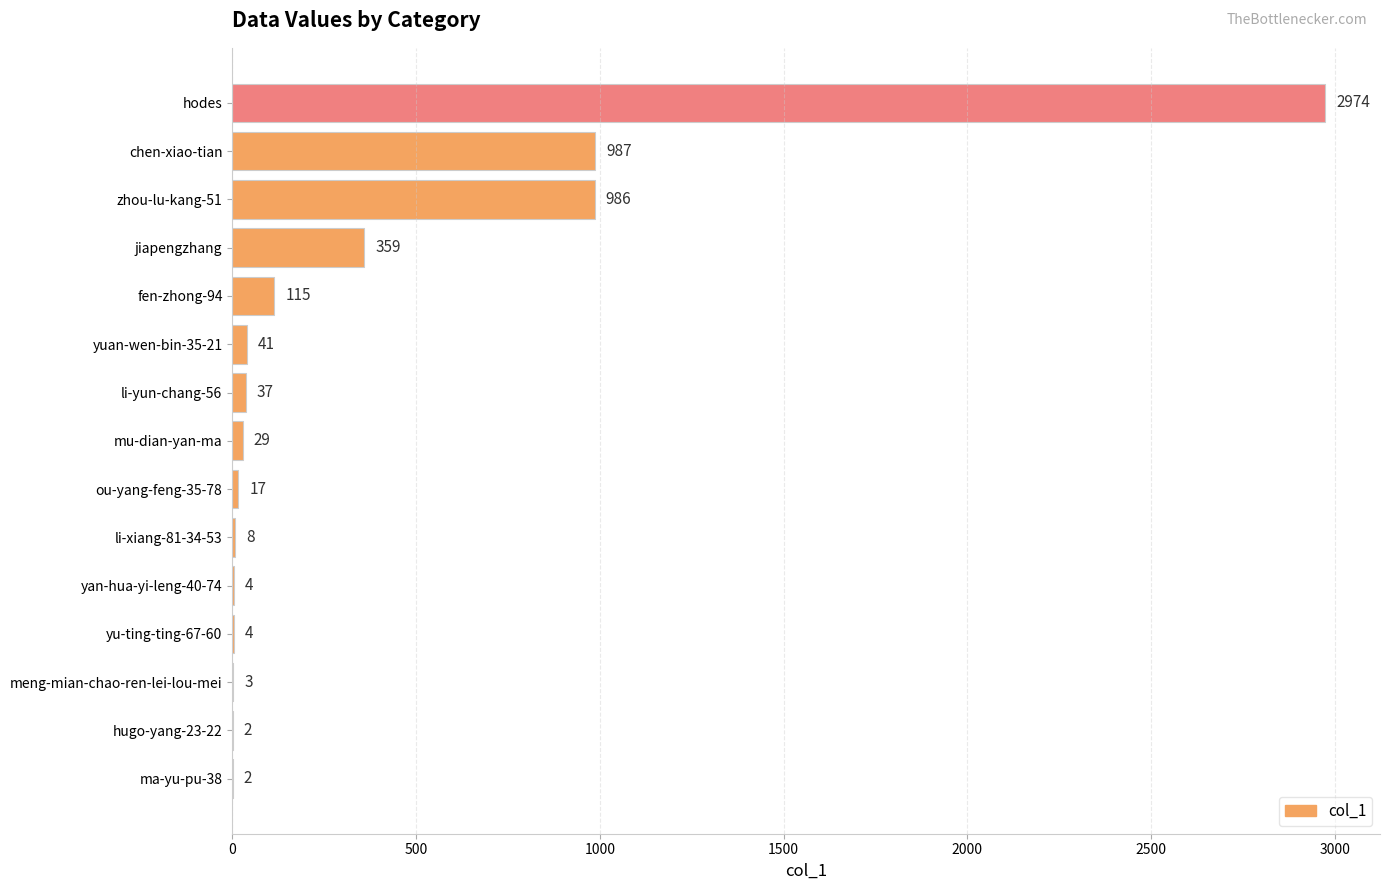

What is the average value?

371